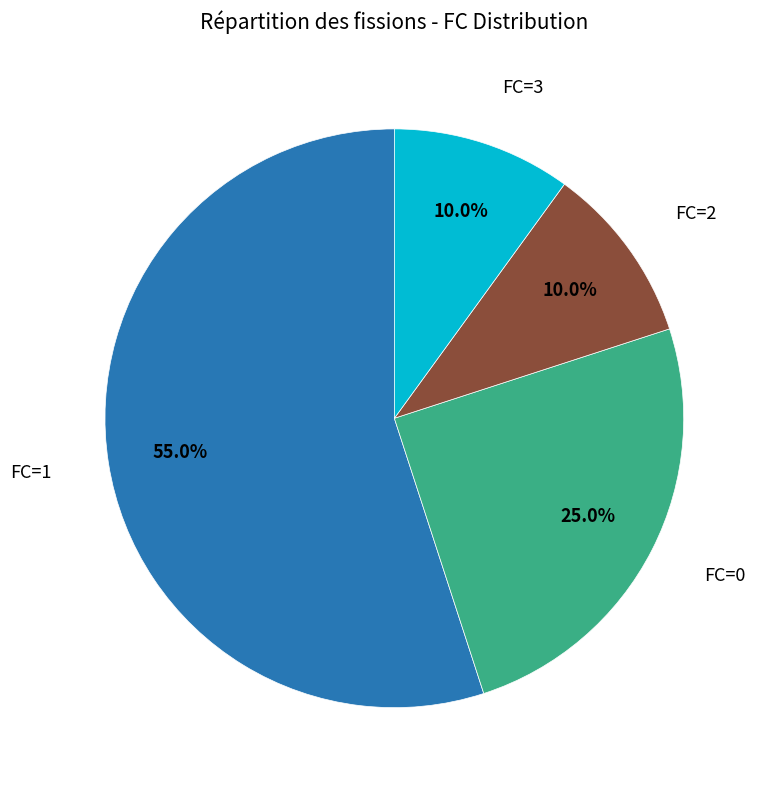

Is there any slice that represents more than half of the pie?

Yes